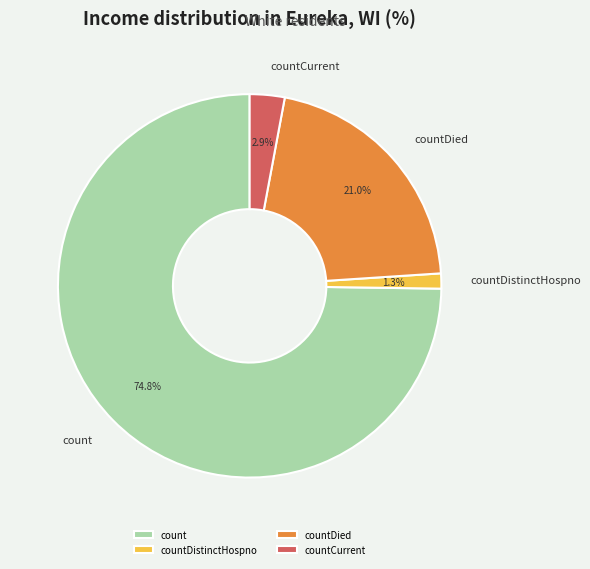

Rank the categories by value from highest to lowest.

count, countDied, countCurrent, countDistinctHospno